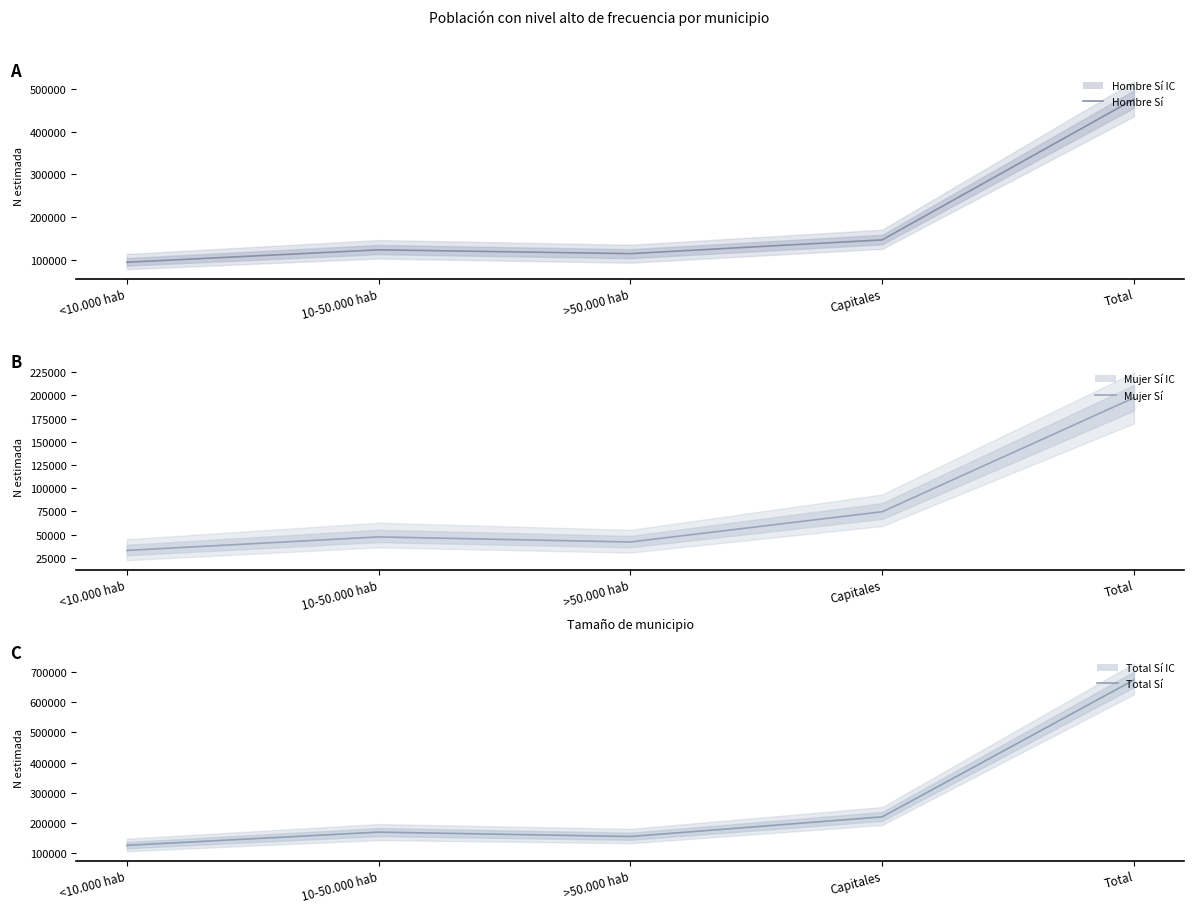

True or false: Hombre Sí has more than 0 interior local peaks.

True